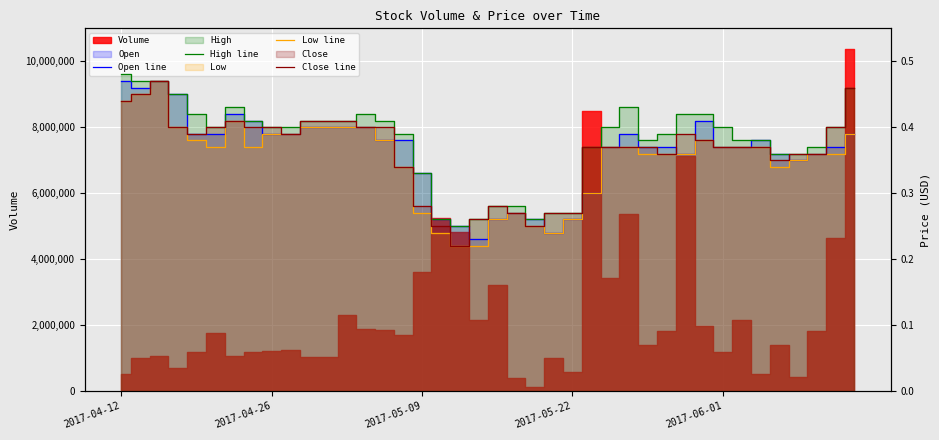

Is it true that Low line equals 0.3 at 25?

True